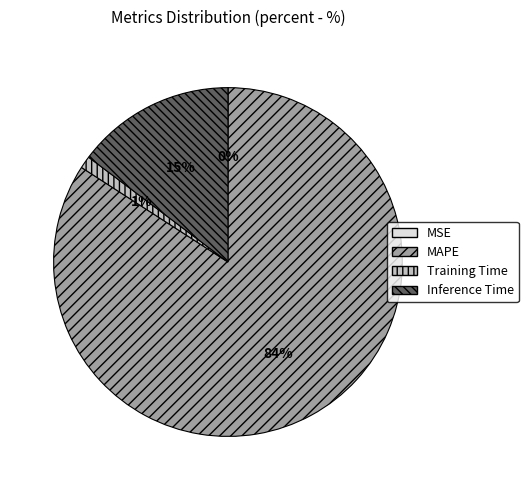

Which category accounts for the majority?

MAPE